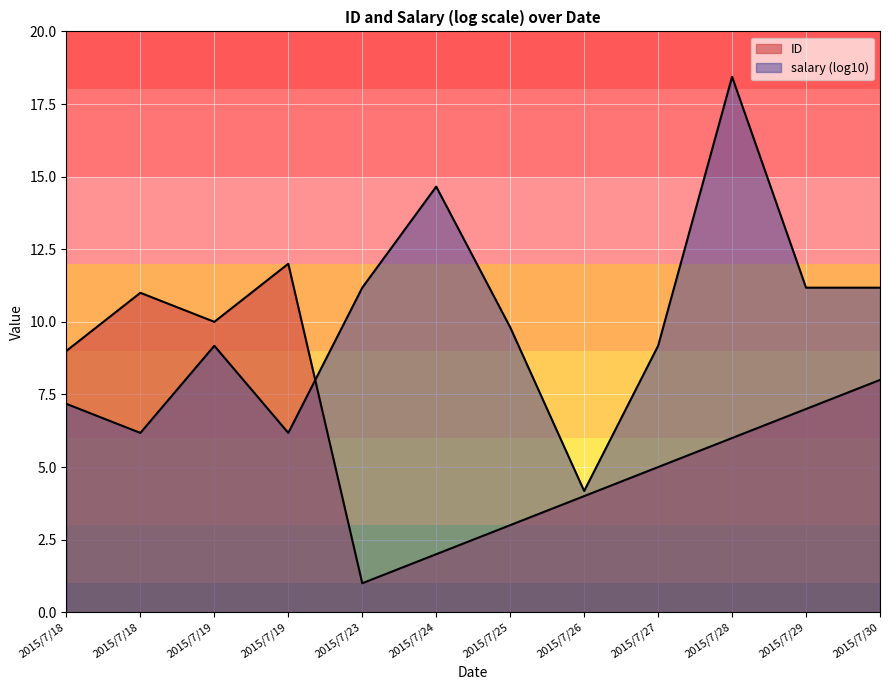

How many series are shown in this chart?

2